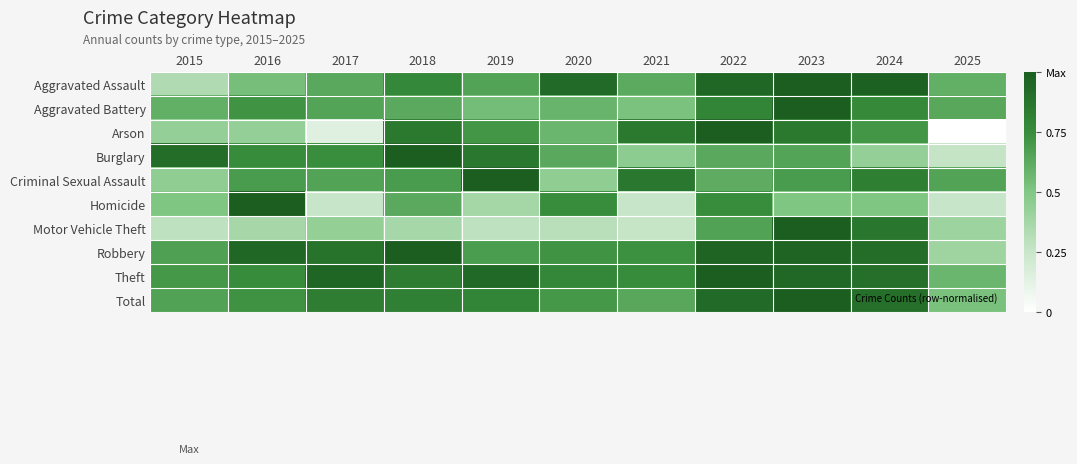

What is the spread (max minus min) of values at 2016?

0.6